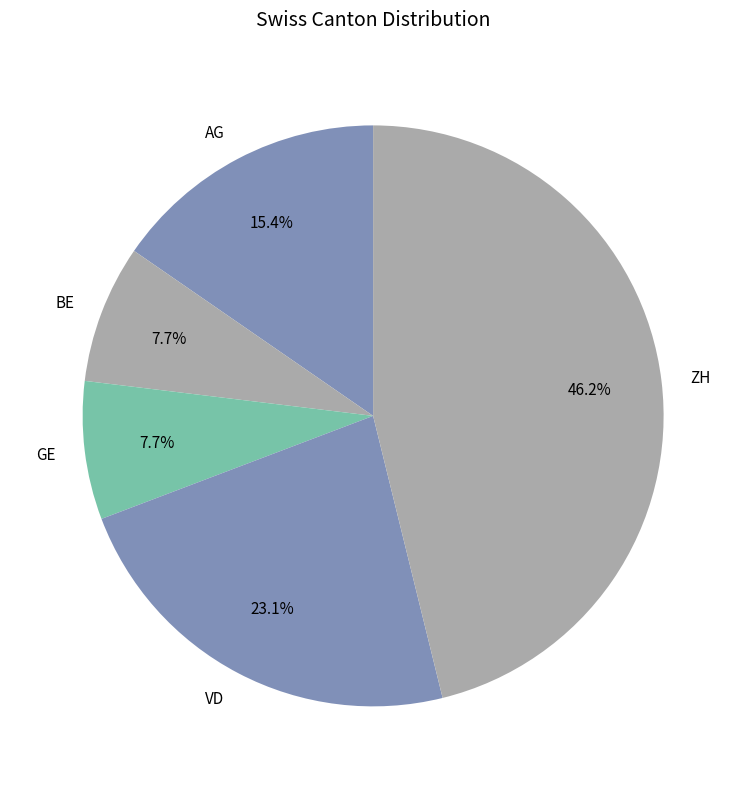

To the nearest percent, what is the difference between the largest and smallest slice percentages?

38%